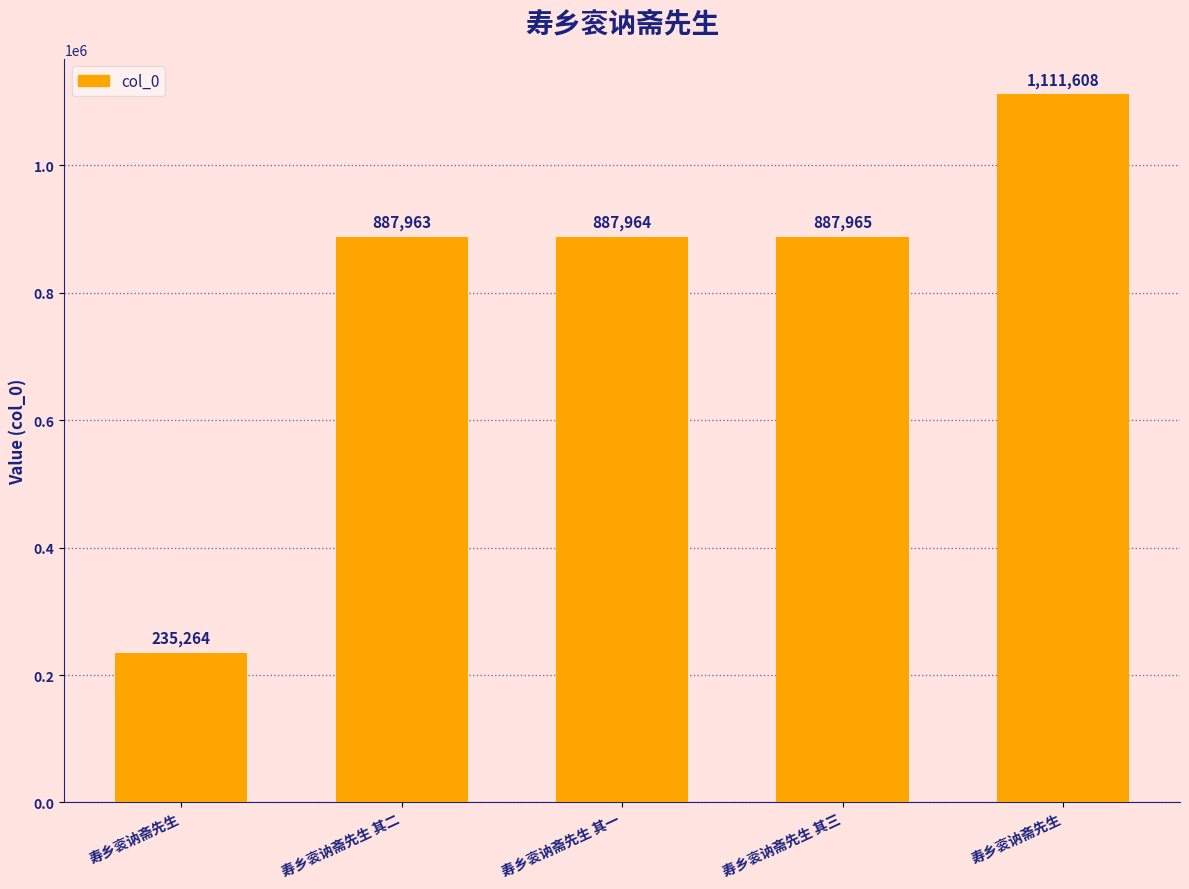

Rank the categories by value from lowest to highest.

寿乡衮讷斋先生, 寿乡衮讷斋先生 其二, 寿乡衮讷斋先生 其一, 寿乡衮讷斋先生 其三, 寿乡衮讷斋先生